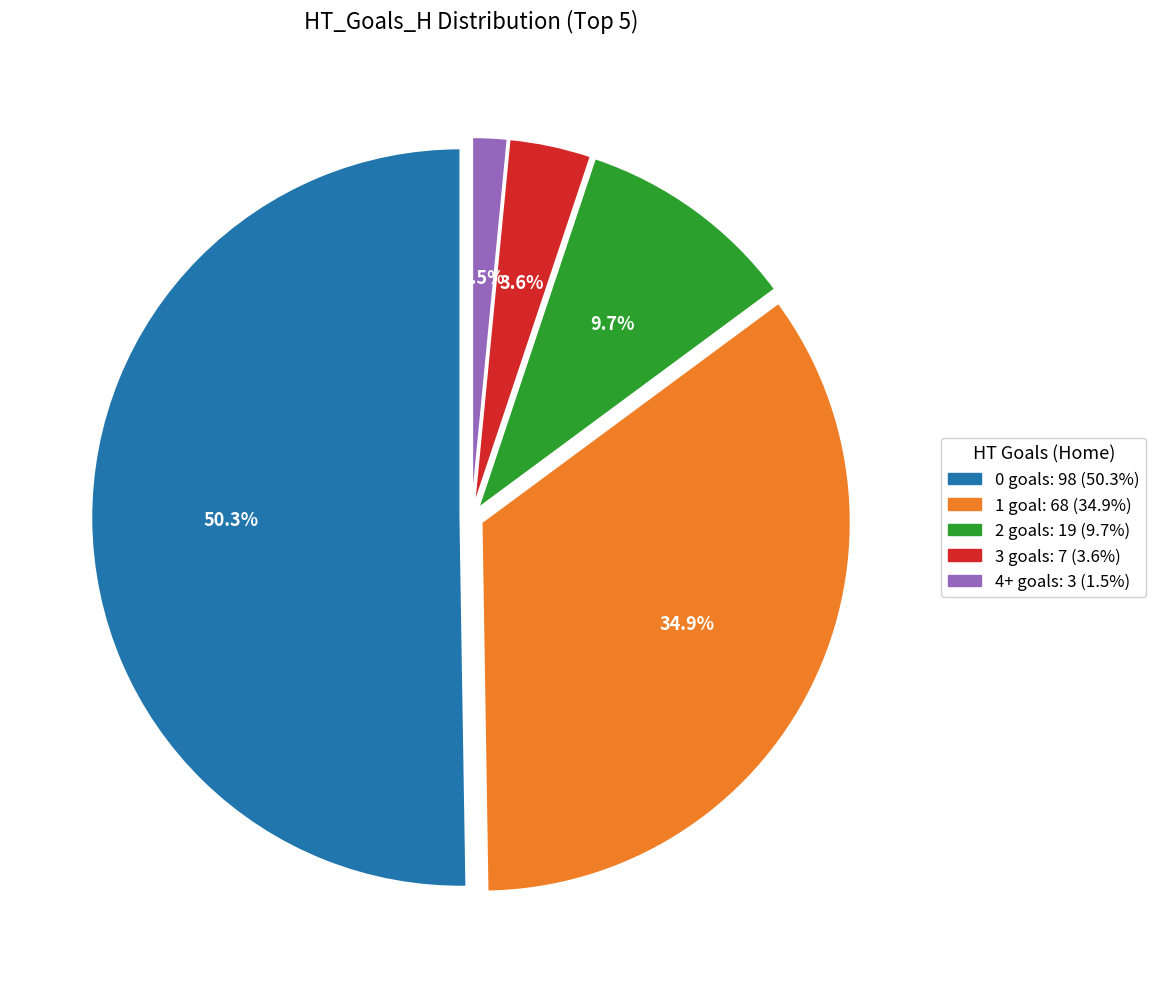

How many slices are in this pie chart?

5